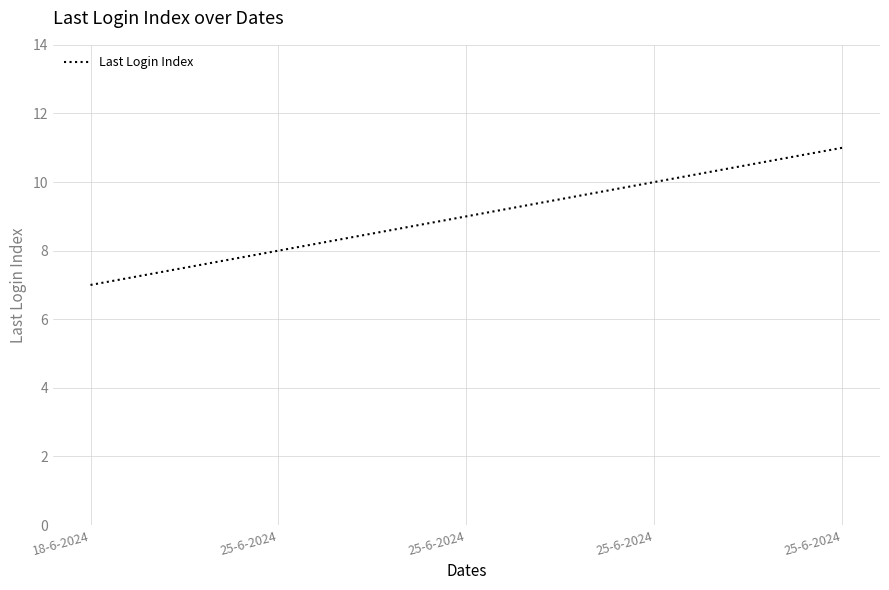

Reading left to right, extract all data points from this chart.

18-6-2024=7	25-6-2024=8	25-6-2024=9	25-6-2024=10	25-6-2024=11